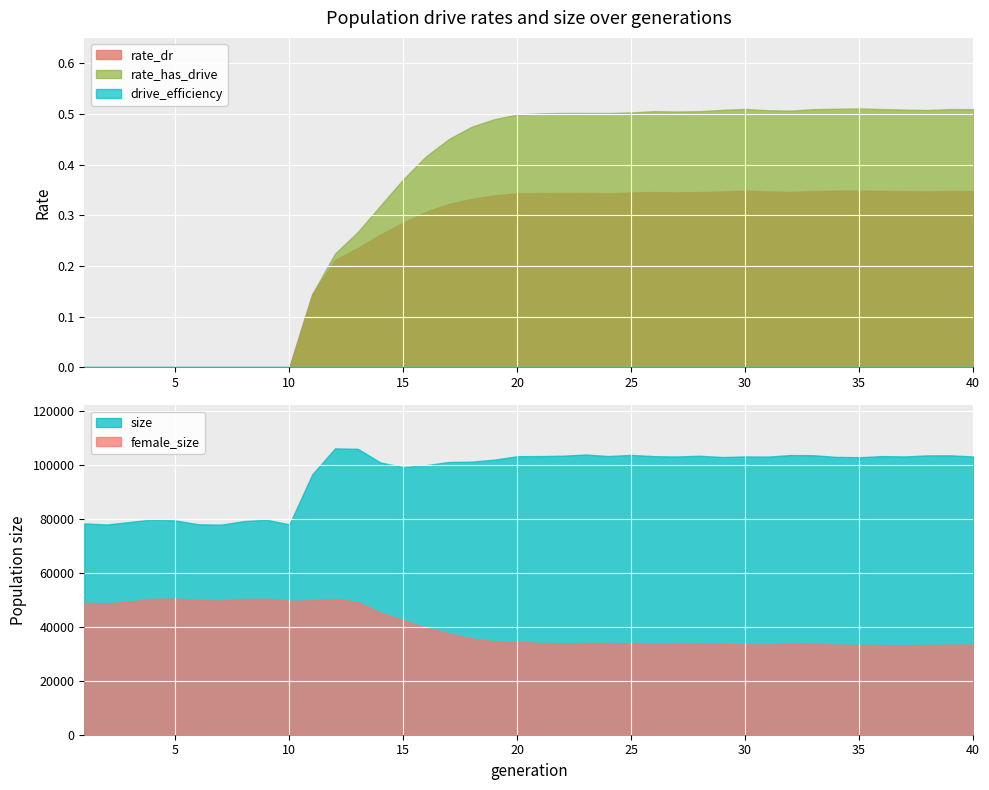

What is the spread (max minus min) of values at 17?

0.5